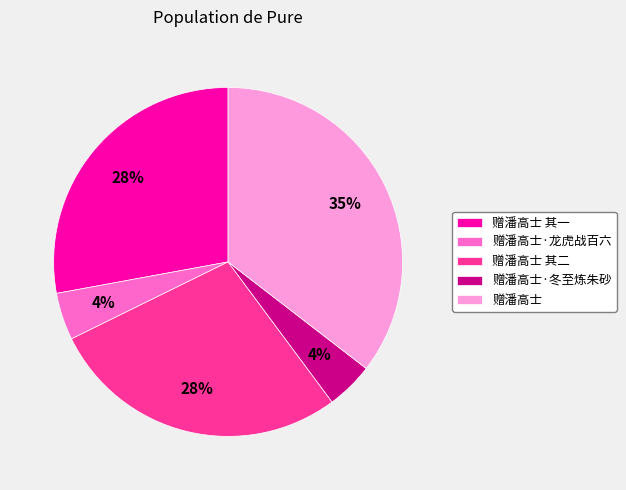

Count the number of slices in the pie.

5